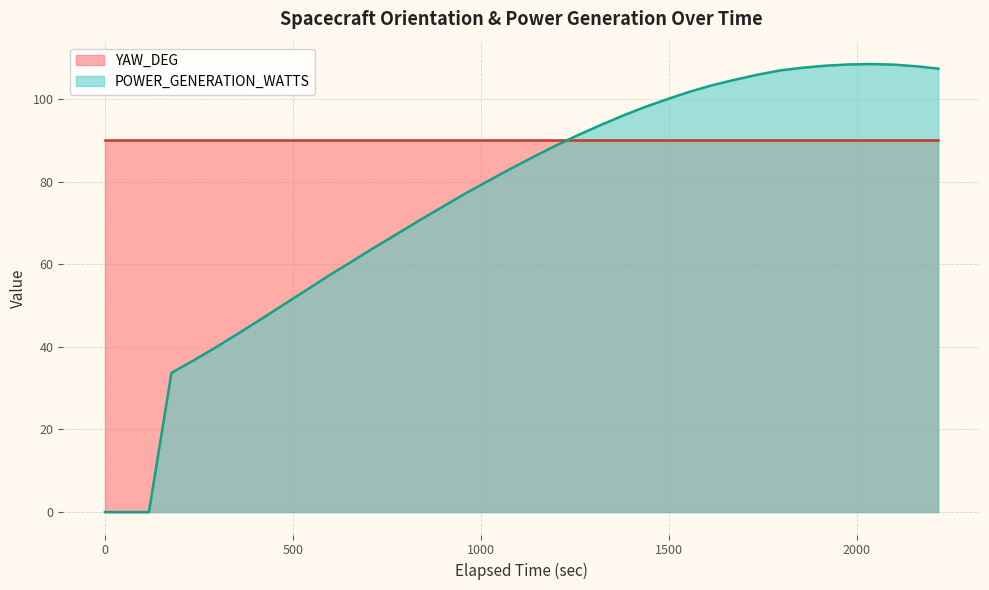

Which series ends up on top after the final intersection of YAW_DEG and POWER_GENERATION_WATTS?

POWER_GENERATION_WATTS